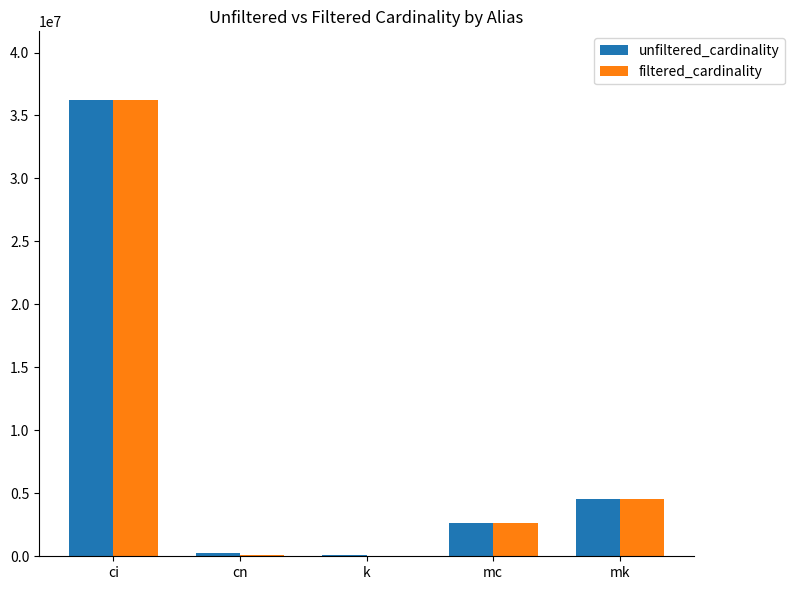

How many groups of bars are there?

5